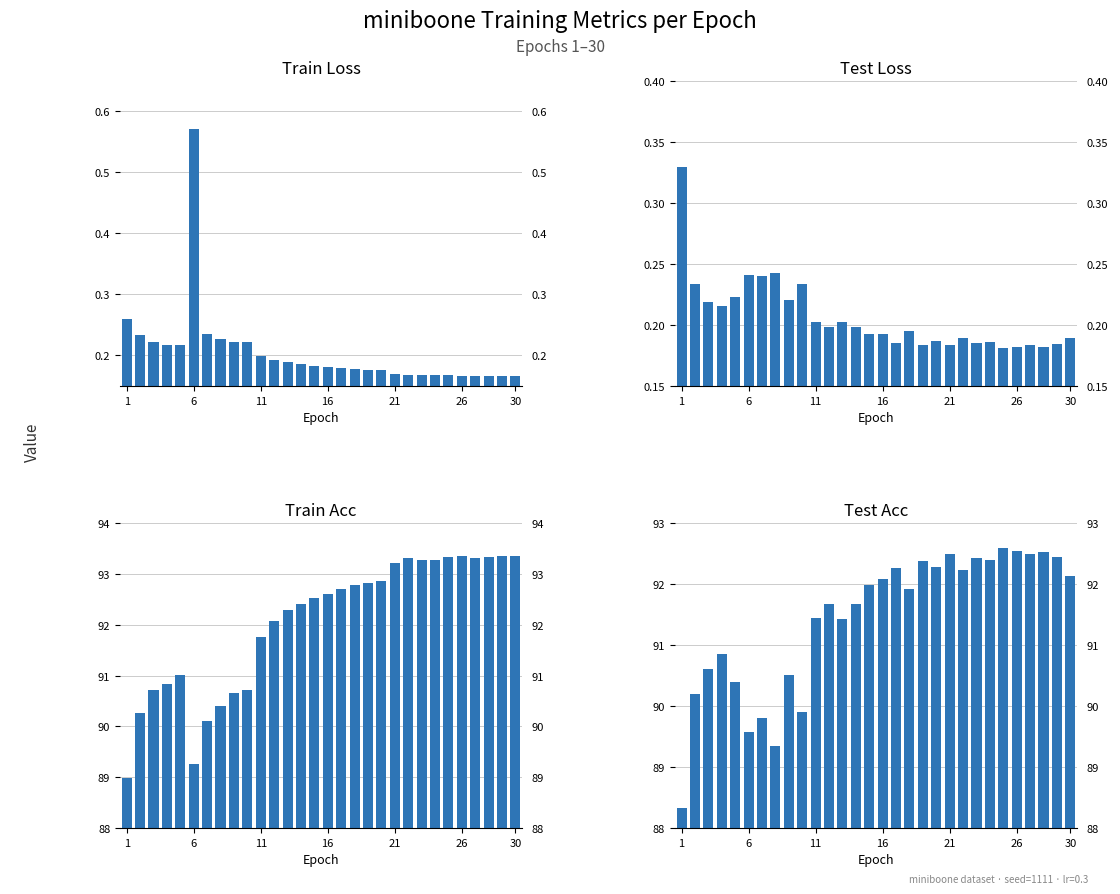

What is the sum of all test_acc values?

2742.9